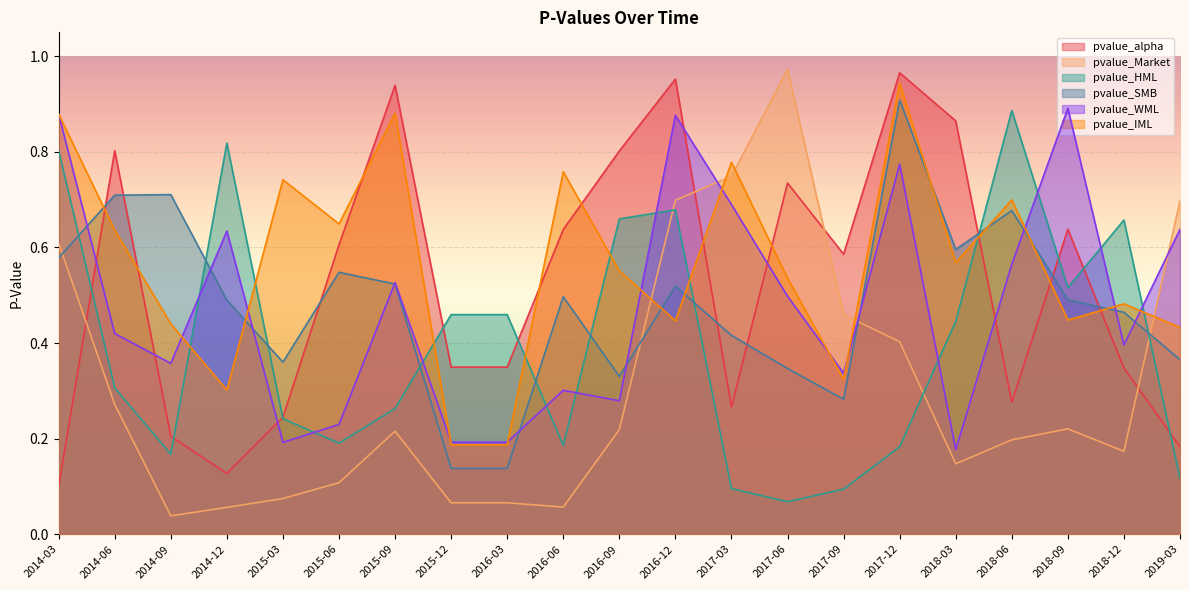

At which category does pvalue_Market reach its first local valley?

2014-09